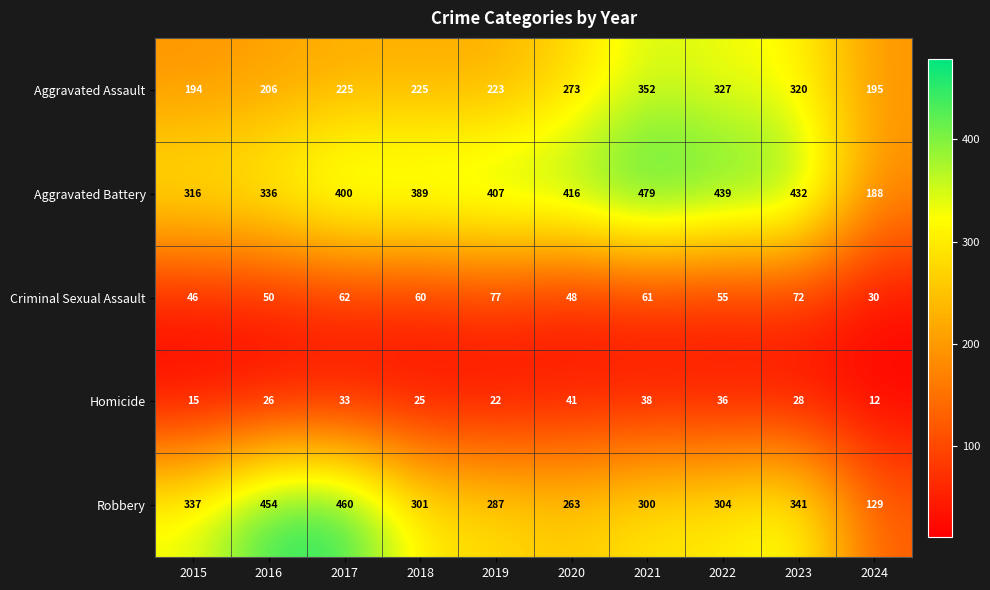

At 2017, list the series in order from largest to smallest.

Robbery, Aggravated Battery, Aggravated Assault, Criminal Sexual Assault, Homicide